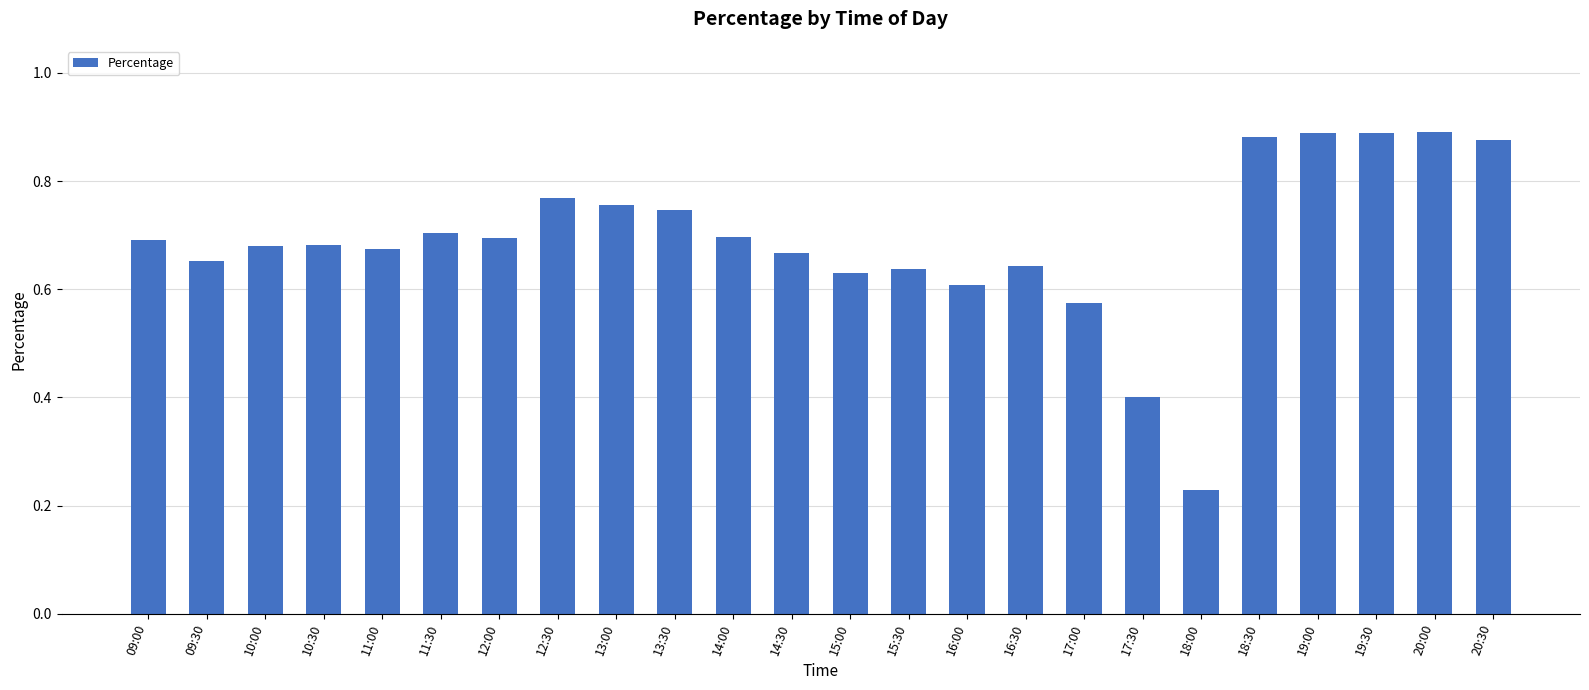

The value at 17:30 is 0.2. True or false?

False